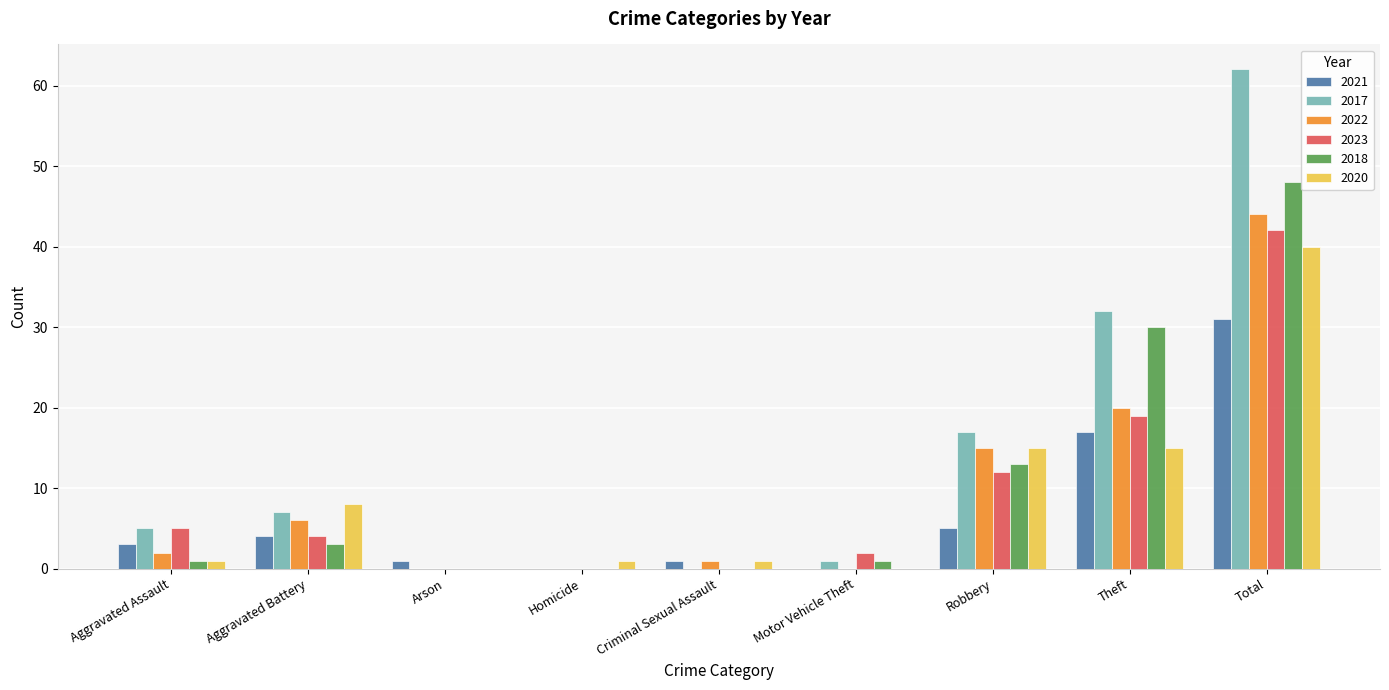

At which category is the sum across all series the highest?

Total